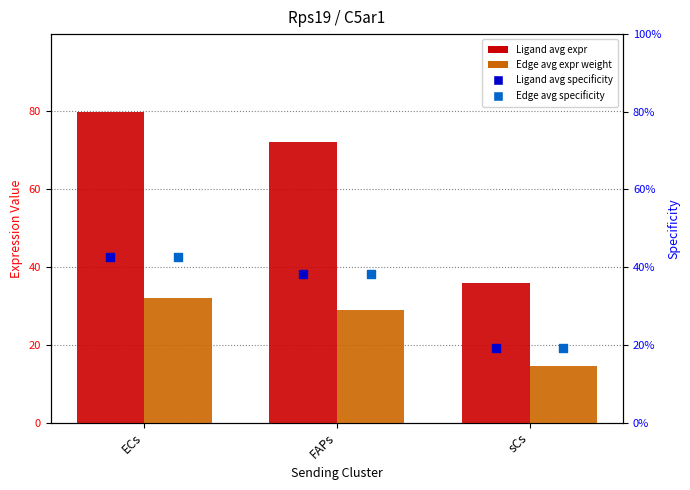

Which series contains the highest Y value?

Ligand average expression value